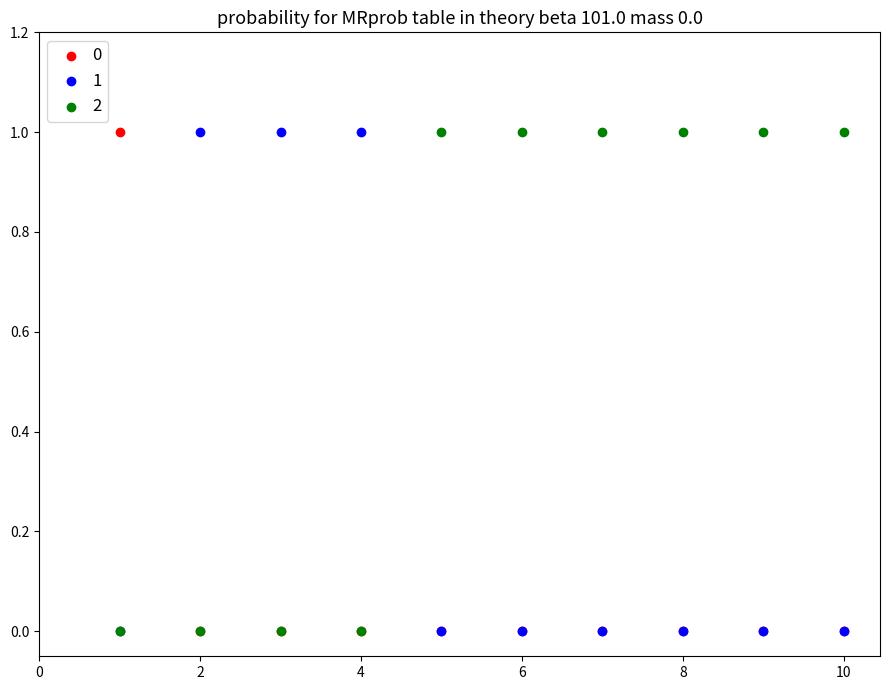

What are all the series names shown in the legend?

0, 1, 2